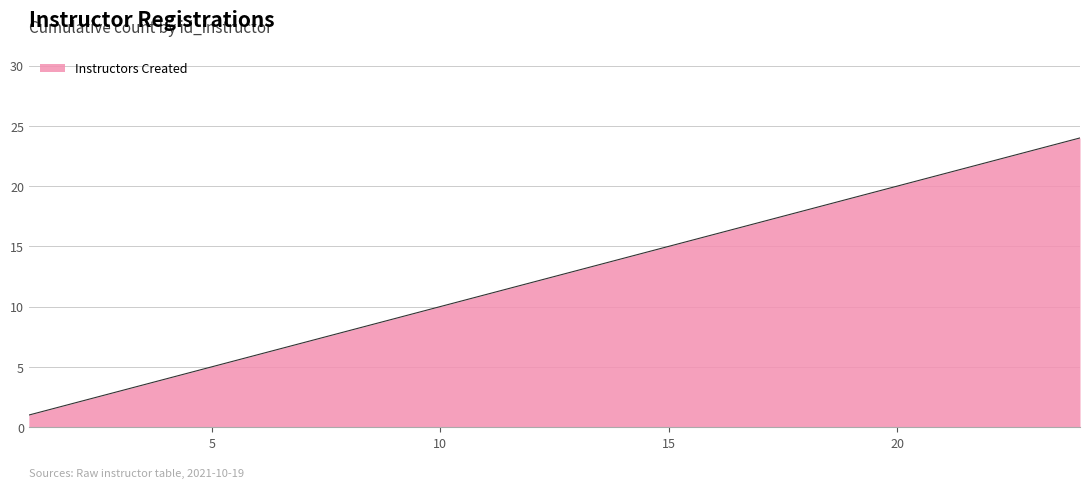

What is the maximum value shown in the chart?

24